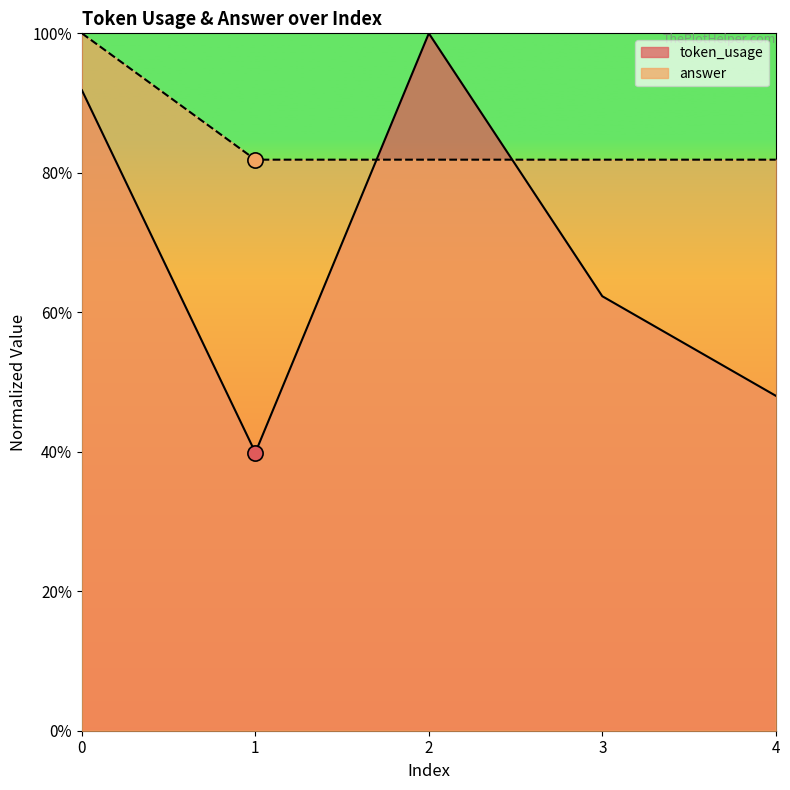

Which series contains the lowest Y value?

token_usage